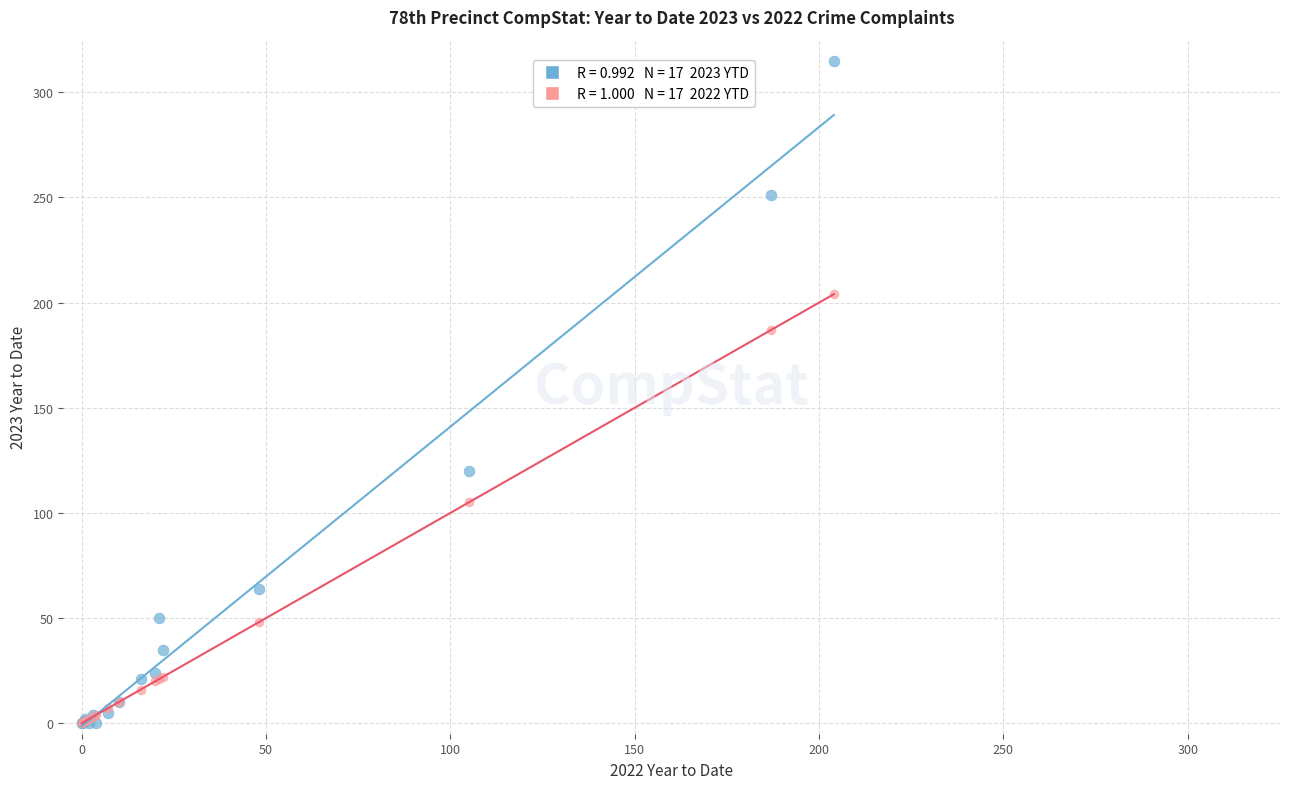

Across all series, what Y value is closest to 157?

187